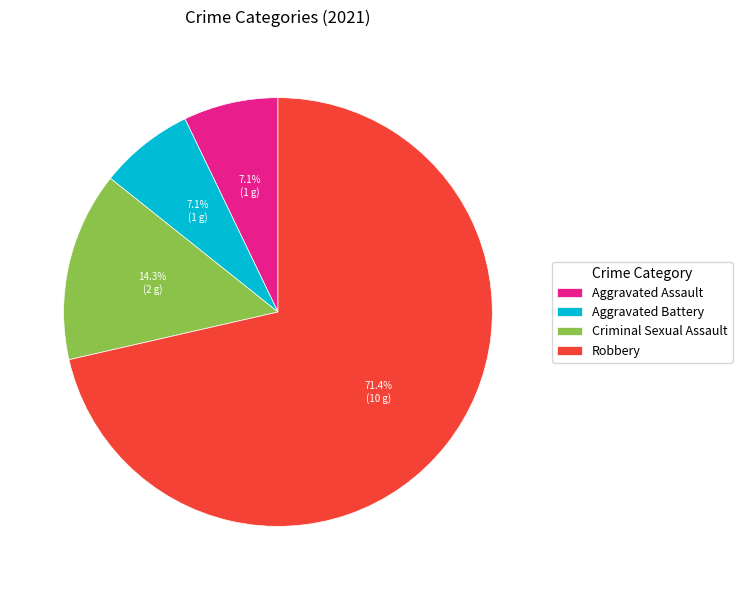

Does Criminal Sexual Assault represent more than half of the total?

No